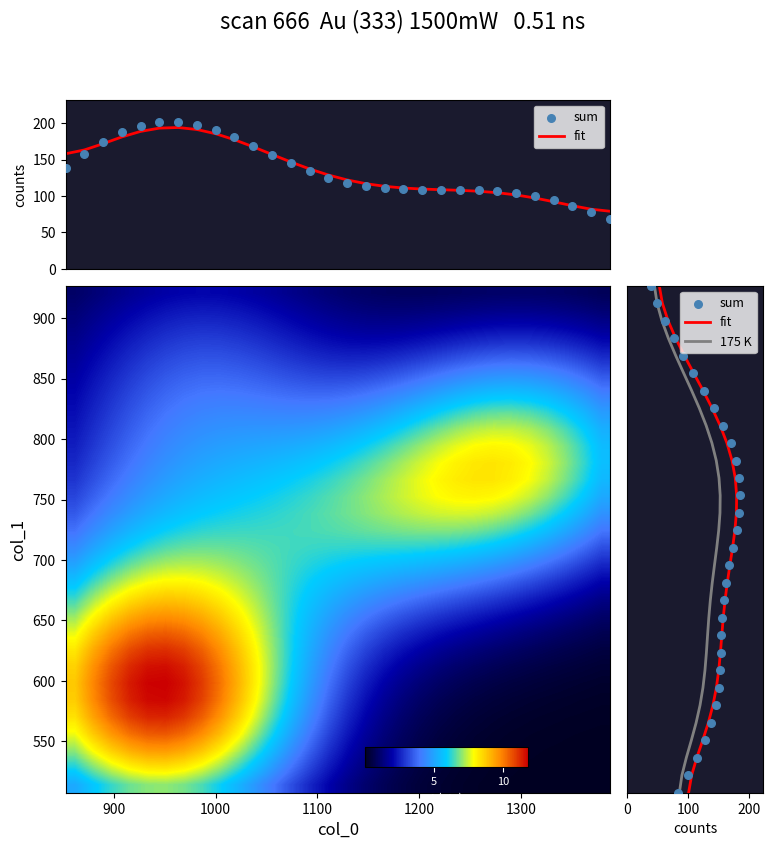

Reading left to right, what are all the values shown in this chart?

fit: 507.4	521.8	536.3	550.8	565.2	579.7	594.2	608.7	623.1	637.6	652.1	666.5	681.0	695.5	710.0	724.4	738.9	753.4	767.8	782.3	796.8	811.2	825.7	840.2	854.7	869.1	883.6	898.1	912.5	927.0
sum: 507.4	521.8	536.3	550.8	565.2	579.7	594.2	608.7	623.1	637.6	652.1	666.5	681.0	695.5	710.0	724.4	738.9	753.4	767.8	782.3	796.8	811.2	825.7	840.2	854.7	869.1	883.6	898.1	912.5	927.0
row_0: 5.1	5.8	6.3	6.7	7.0	7.0	6.8	6.5	6.0	5.3	4.6	3.9	3.2	2.6	2.0	1.5	1.1	0.8	0.5	0.4	0.2	0.2	0.1	0.1	0.0	0.0	0.0	0.0	0.0	0.0
row_1: 6.1	6.9	7.5	8.0	8.3	8.3	8.1	7.7	7.1	6.3	5.5	4.6	3.8	3.0	2.4	1.8	1.3	1.0	0.7	0.5	0.3	0.2	0.1	0.1	0.1	0.0	0.0	0.0	0.0	0.0
row_2: 7.0	7.9	8.6	9.2	9.5	9.5	9.3	8.8	8.1	7.2	6.3	5.3	4.4	3.5	2.7	2.1	1.5	1.1	0.8	0.6	0.4	0.3	0.2	0.1	0.1	0.1	0.0	0.0	0.0	0.0
row_3: 7.8	8.7	9.6	10.2	10.5	10.5	10.3	9.7	9.0	8.0	7.0	5.9	4.9	3.9	3.1	2.4	1.8	1.3	0.9	0.7	0.5	0.3	0.2	0.2	0.1	0.1	0.1	0.1	0.0	0.0
row_4: 8.3	9.4	10.3	10.9	11.2	11.3	11.0	10.4	9.6	8.6	7.5	6.4	5.3	4.3	3.4	2.6	2.0	1.5	1.1	0.8	0.6	0.5	0.3	0.3	0.2	0.2	0.1	0.1	0.1	0.1
row_5: 8.7	9.8	10.7	11.3	11.7	11.7	11.4	10.8	10.0	9.0	7.9	6.7	5.6	4.6	3.6	2.9	2.2	1.7	1.3	1.0	0.8	0.6	0.5	0.4	0.3	0.3	0.2	0.2	0.1	0.1
row_6: 8.8	9.8	10.7	11.4	11.8	11.8	11.5	10.9	10.1	9.1	8.0	6.9	5.8	4.8	3.9	3.1	2.5	2.0	1.6	1.2	1.0	0.8	0.7	0.6	0.5	0.4	0.3	0.3	0.2	0.2
row_7: 8.6	9.7	10.5	11.2	11.5	11.6	11.3	10.8	10.0	9.1	8.0	6.9	5.9	4.9	4.1	3.4	2.8	2.3	1.9	1.6	1.3	1.1	0.9	0.8	0.7	0.6	0.5	0.4	0.4	0.3
row_8: 8.2	9.2	10.1	10.7	11.0	11.1	10.9	10.4	9.7	8.8	7.9	6.9	6.0	5.1	4.3	3.7	3.1	2.6	2.3	2.0	1.7	1.5	1.3	1.2	1.0	0.9	0.8	0.7	0.6	0.5
row_9: 7.7	8.6	9.4	10.0	10.3	10.4	10.2	9.8	9.2	8.5	7.7	6.8	6.0	5.3	4.6	4.0	3.5	3.1	2.8	2.5	2.2	2.0	1.8	1.6	1.5	1.3	1.2	1.0	0.9	0.7
row_10: 7.0	7.9	8.6	9.2	9.5	9.6	9.5	9.2	8.7	8.1	7.4	6.7	6.1	5.5	4.9	4.4	4.0	3.7	3.4	3.1	2.9	2.6	2.4	2.2	2.0	1.8	1.6	1.4	1.2	1.1
row_11: 6.3	7.1	7.8	8.3	8.7	8.8	8.7	8.5	8.1	7.7	7.2	6.7	6.2	5.7	5.3	4.9	4.6	4.3	4.1	3.8	3.6	3.4	3.2	3.0	2.7	2.5	2.3	2.0	1.7	1.5
row_12: 5.6	6.3	7.0	7.5	7.8	8.0	8.0	7.9	7.6	7.3	7.0	6.6	6.2	5.9	5.6	5.4	5.2	5.0	4.8	4.6	4.4	4.2	4.0	3.8	3.6	3.3	3.0	2.7	2.3	2.0
row_13: 5.0	5.6	6.2	6.7	7.0	7.2	7.3	7.2	7.1	7.0	6.7	6.5	6.3	6.2	6.0	5.9	5.8	5.6	5.5	5.4	5.3	5.1	5.0	4.7	4.5	4.2	3.8	3.4	3.0	2.6
row_14: 4.4	5.0	5.5	5.9	6.3	6.5	6.7	6.7	6.7	6.6	6.6	6.5	6.4	6.3	6.3	6.3	6.3	6.3	6.2	6.2	6.1	6.0	5.9	5.7	5.4	5.1	4.7	4.3	3.8	3.3
row_15: 3.9	4.4	4.9	5.3	5.7	6.0	6.1	6.3	6.3	6.4	6.4	6.4	6.4	6.5	6.5	6.6	6.7	6.8	6.8	6.9	6.9	6.9	6.8	6.6	6.3	6.0	5.6	5.1	4.5	3.9
row_16: 3.5	4.0	4.4	4.9	5.2	5.5	5.7	5.9	6.0	6.1	6.2	6.3	6.3	6.5	6.6	6.8	6.9	7.1	7.2	7.4	7.5	7.5	7.5	7.4	7.2	6.8	6.4	5.8	5.2	4.6
row_17: 3.1	3.6	4.0	4.5	4.8	5.1	5.4	5.5	5.7	5.8	5.9	6.1	6.2	6.3	6.5	6.7	7.0	7.2	7.5	7.7	7.9	8.0	8.0	8.0	7.8	7.4	7.0	6.4	5.8	5.1
row_18: 2.9	3.3	3.7	4.1	4.5	4.8	5.0	5.2	5.4	5.5	5.7	5.8	5.9	6.1	6.3	6.5	6.8	7.1	7.4	7.7	8.0	8.2	8.3	8.3	8.1	7.8	7.4	6.8	6.2	5.4
row_19: 2.6	3.1	3.5	3.9	4.3	4.5	4.8	5.0	5.1	5.2	5.3	5.5	5.6	5.7	5.9	6.2	6.5	6.8	7.2	7.5	7.8	8.1	8.2	8.3	8.2	7.9	7.5	7.0	6.3	5.6
row_20: 2.5	2.9	3.3	3.7	4.0	4.3	4.6	4.7	4.9	4.9	5.0	5.1	5.2	5.3	5.5	5.7	6.0	6.3	6.7	7.0	7.4	7.7	7.9	8.0	7.9	7.7	7.4	6.9	6.2	5.5
row_21: 2.3	2.7	3.1	3.5	3.8	4.1	4.3	4.5	4.6	4.6	4.7	4.7	4.7	4.8	4.9	5.1	5.4	5.7	6.0	6.4	6.7	7.1	7.3	7.4	7.4	7.2	6.9	6.5	5.9	5.2
row_22: 2.2	2.6	3.0	3.3	3.7	3.9	4.1	4.2	4.3	4.3	4.3	4.3	4.2	4.3	4.3	4.5	4.7	4.9	5.3	5.6	5.9	6.2	6.5	6.6	6.6	6.5	6.3	5.9	5.4	4.8
row_23: 2.0	2.4	2.8	3.1	3.5	3.7	3.9	4.0	4.0	4.0	3.9	3.9	3.8	3.7	3.8	3.8	4.0	4.2	4.4	4.7	5.0	5.3	5.5	5.7	5.7	5.6	5.4	5.1	4.7	4.2
row_24: 1.9	2.3	2.6	2.9	3.2	3.5	3.6	3.7	3.7	3.7	3.6	3.5	3.3	3.3	3.2	3.2	3.3	3.4	3.6	3.9	4.1	4.4	4.6	4.7	4.8	4.7	4.5	4.3	3.9	3.5
row_25: 1.7	2.1	2.4	2.7	3.0	3.2	3.3	3.4	3.4	3.3	3.2	3.1	2.9	2.8	2.7	2.7	2.7	2.8	2.9	3.1	3.3	3.5	3.6	3.8	3.8	3.8	3.6	3.5	3.2	2.9
row_26: 1.6	1.9	2.2	2.5	2.7	2.9	3.0	3.1	3.1	3.0	2.9	2.7	2.5	2.4	2.2	2.2	2.1	2.2	2.3	2.4	2.5	2.7	2.8	2.9	2.9	2.9	2.8	2.7	2.5	2.2
row_27: 1.4	1.7	1.9	2.2	2.4	2.6	2.7	2.8	2.7	2.7	2.5	2.4	2.2	2.0	1.9	1.7	1.7	1.7	1.7	1.8	1.9	2.0	2.1	2.1	2.2	2.1	2.1	2.0	1.8	1.7
row_28: 1.2	1.4	1.7	1.9	2.1	2.3	2.4	2.4	2.4	2.3	2.2	2.0	1.8	1.7	1.5	1.4	1.3	1.3	1.3	1.3	1.3	1.4	1.5	1.5	1.5	1.5	1.5	1.4	1.3	1.2
row_29: 1.0	1.2	1.4	1.6	1.8	1.9	2.0	2.0	2.0	1.9	1.8	1.7	1.5	1.4	1.2	1.1	1.0	0.9	0.9	0.9	0.9	1.0	1.0	1.0	1.0	1.0	1.0	1.0	0.9	0.8
175 K: 507.4	521.8	536.3	550.8	565.2	579.7	594.2	608.7	623.1	637.6	652.1	666.5	681.0	695.5	710.0	724.4	738.9	753.4	767.8	782.3	796.8	811.2	825.7	840.2	854.7	869.1	883.6	898.1	912.5	927.0